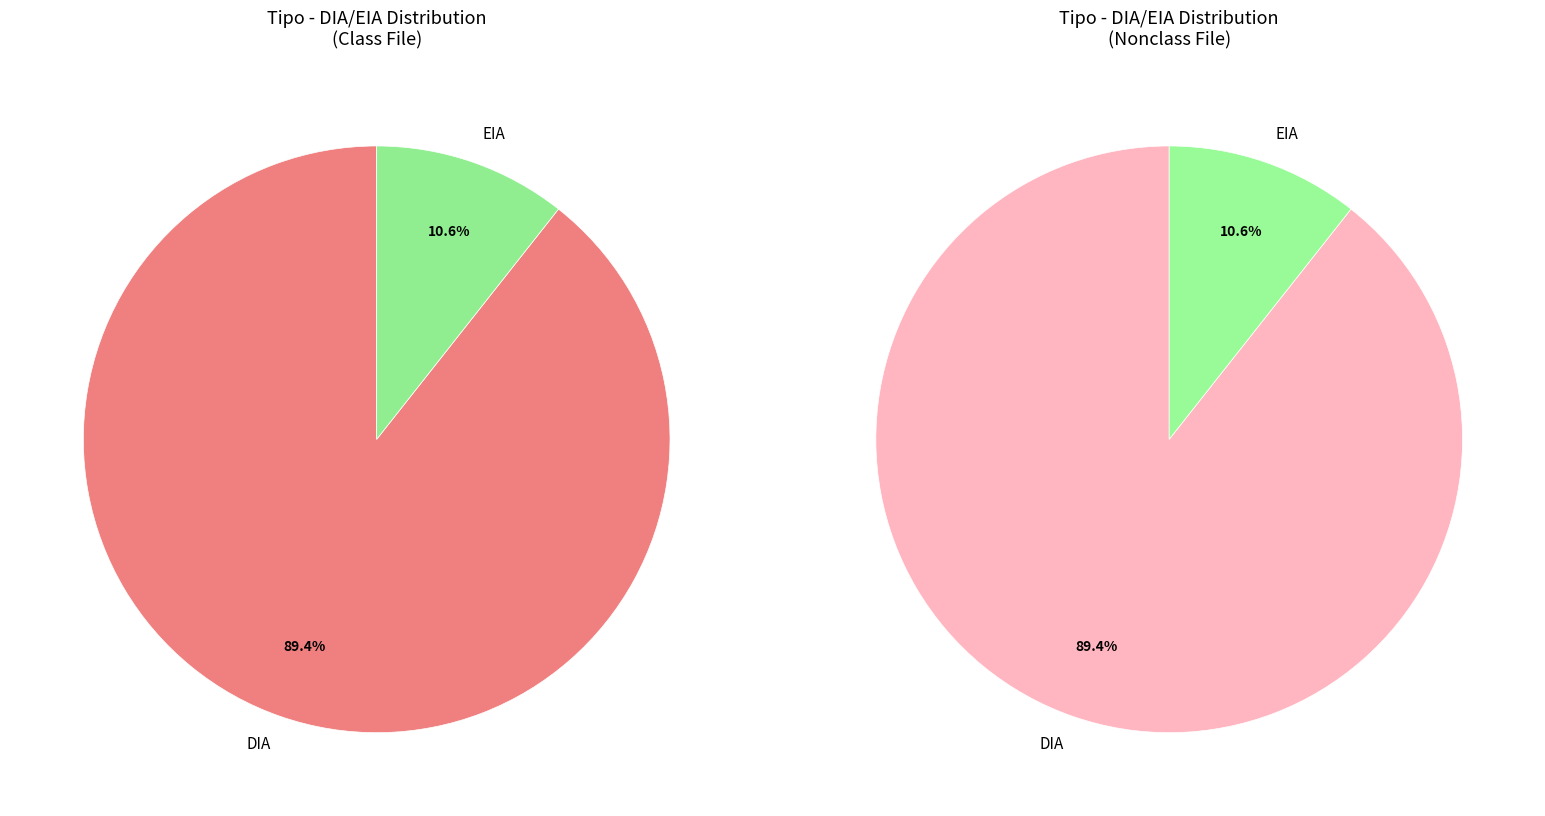

What is the majority slice?

DIA